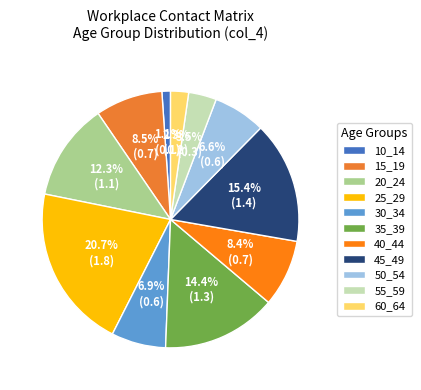

To the nearest percent, what is the difference between the 50_54 and 60_64 slice percentages?

4%